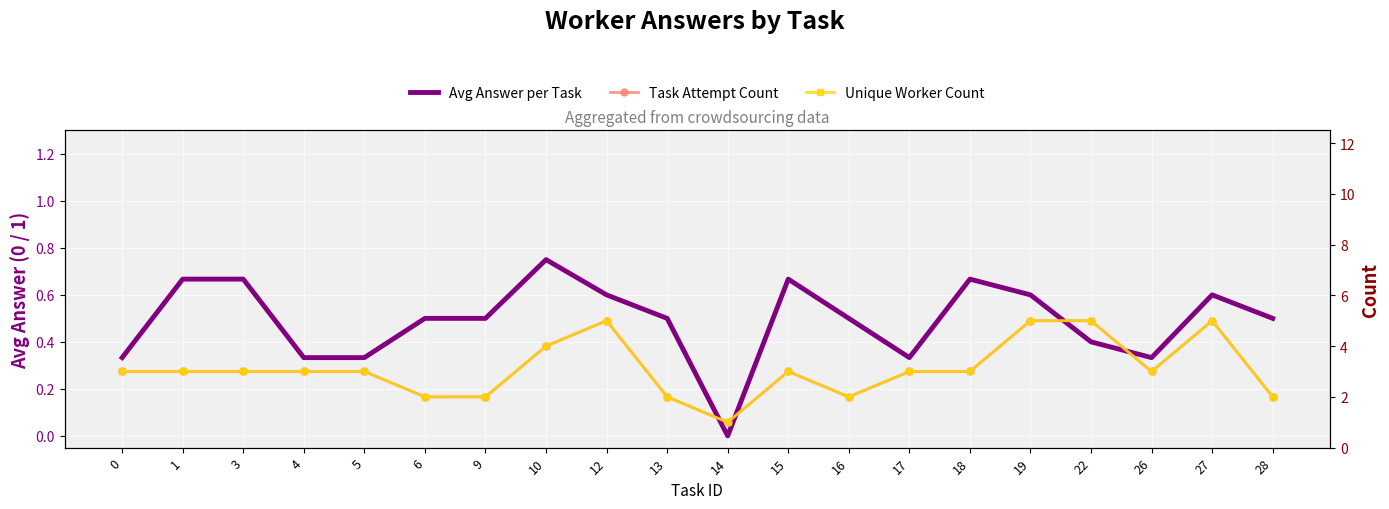

Which series has the widest spread of values?

Task Attempt Count